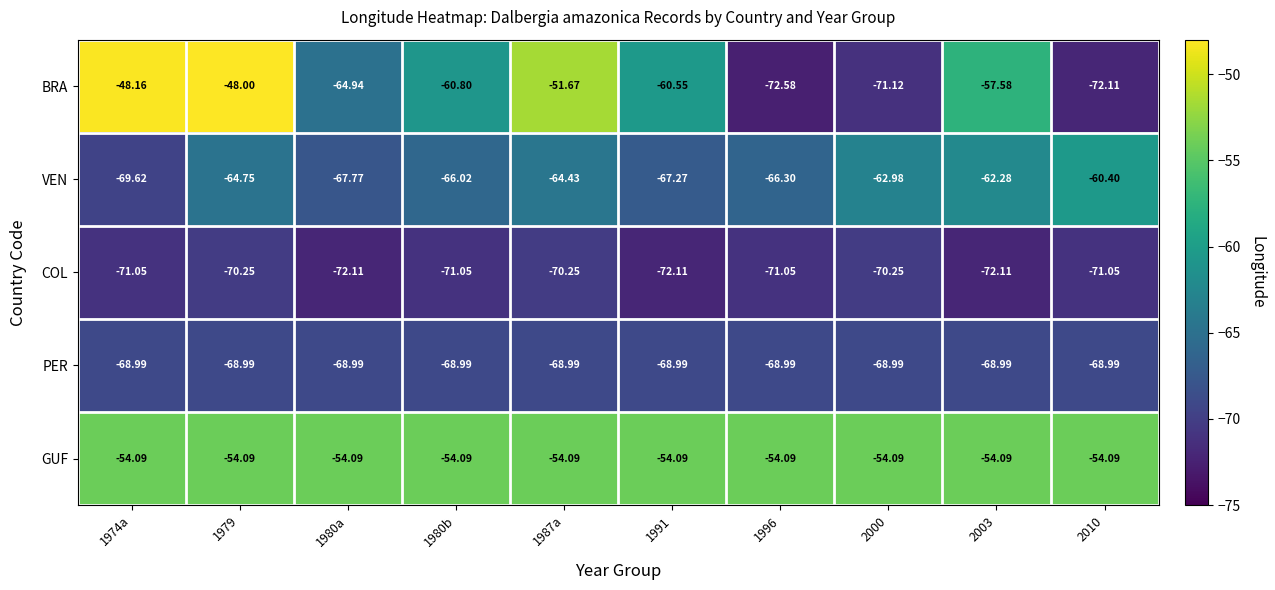

At 1987a, list the series in order from largest to smallest.

BRA, GUF, VEN, PER, COL